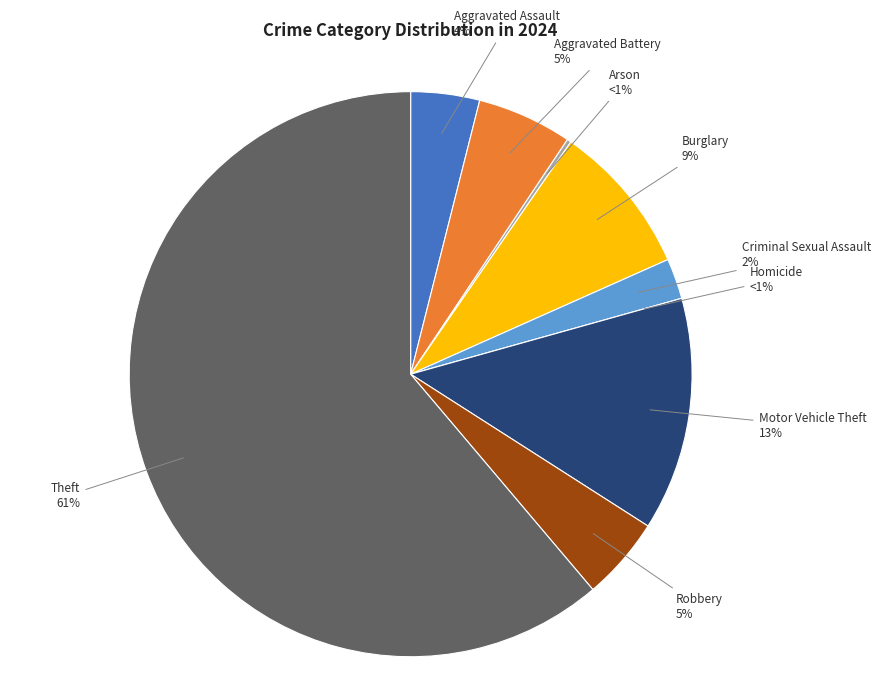

Rank the categories by value from highest to lowest.

Theft, Motor Vehicle Theft, Burglary, Aggravated Battery, Robbery, Aggravated Assault, Criminal Sexual Assault, Arson, Homicide